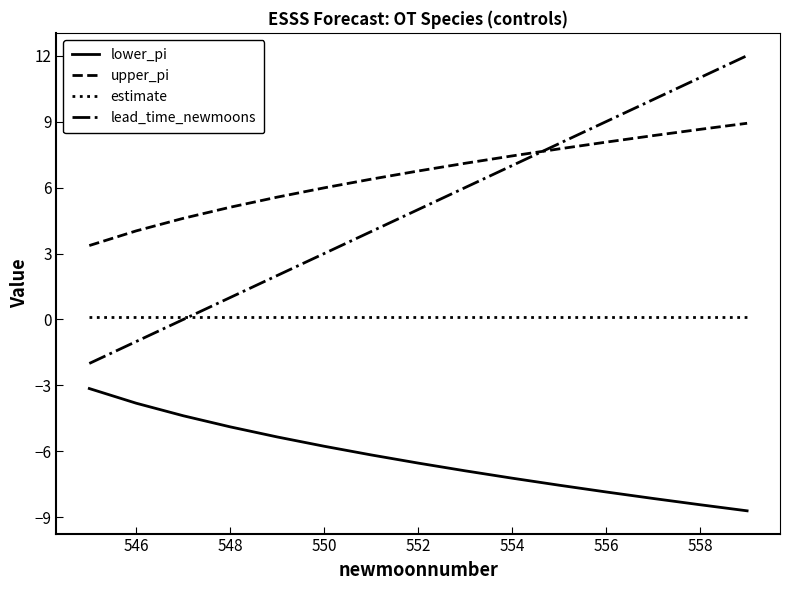

True or false: lead_time_newmoons and lower_pi intersect in this chart.

False